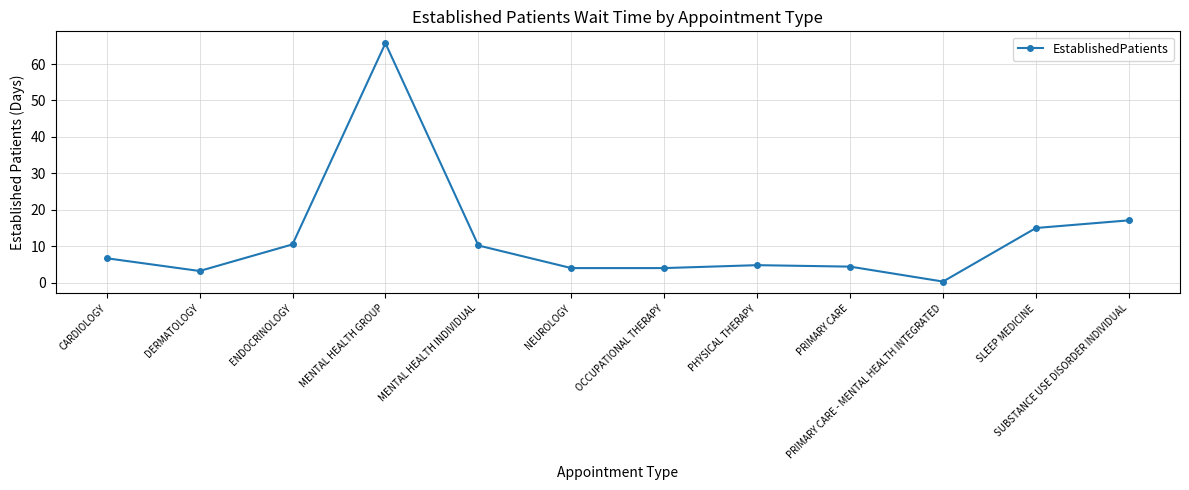

What is the label of the 2nd point from the left?

DERMATOLOGY